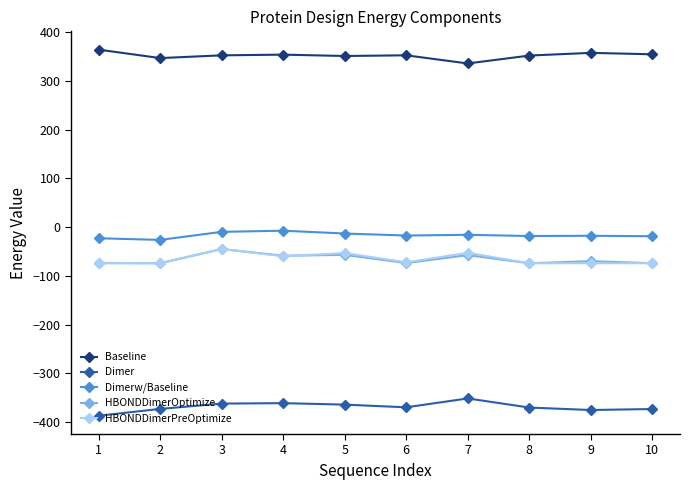

Which label corresponds to the smallest value in the chart?

1